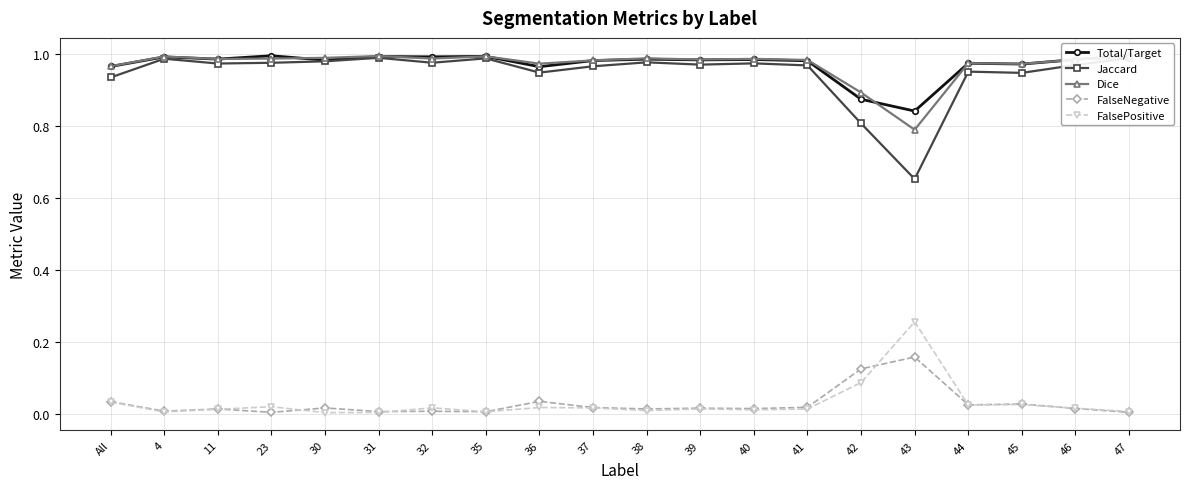

What are all the series names shown in the legend?

Total/Target, Jaccard, Dice, FalseNegative, FalsePositive